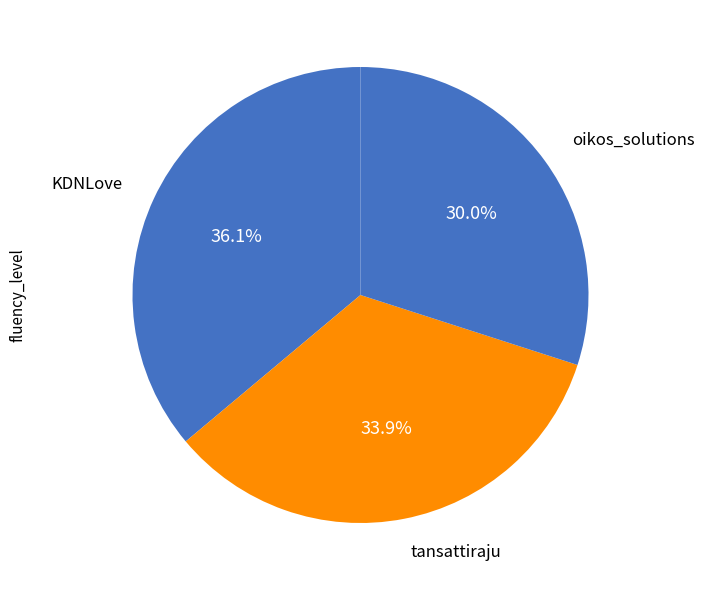

Rank the categories by value from highest to lowest.

KDNLove, tansattiraju, oikos_solutions